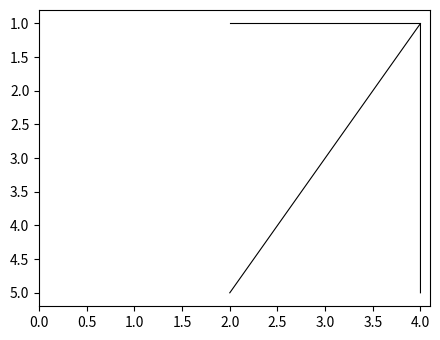

True or false: s and rho intersect in this chart.

False